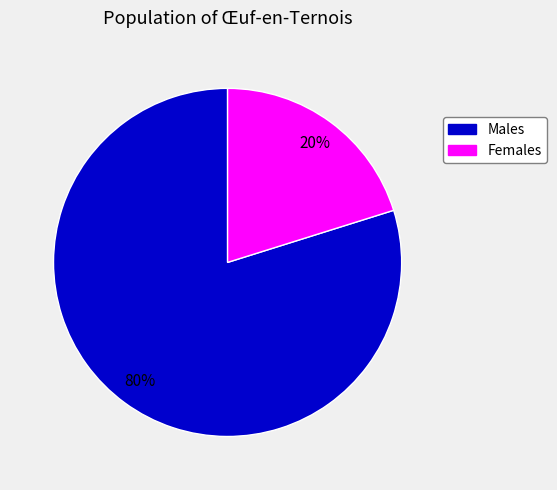

To the nearest percent, what is the average slice percentage?

50%